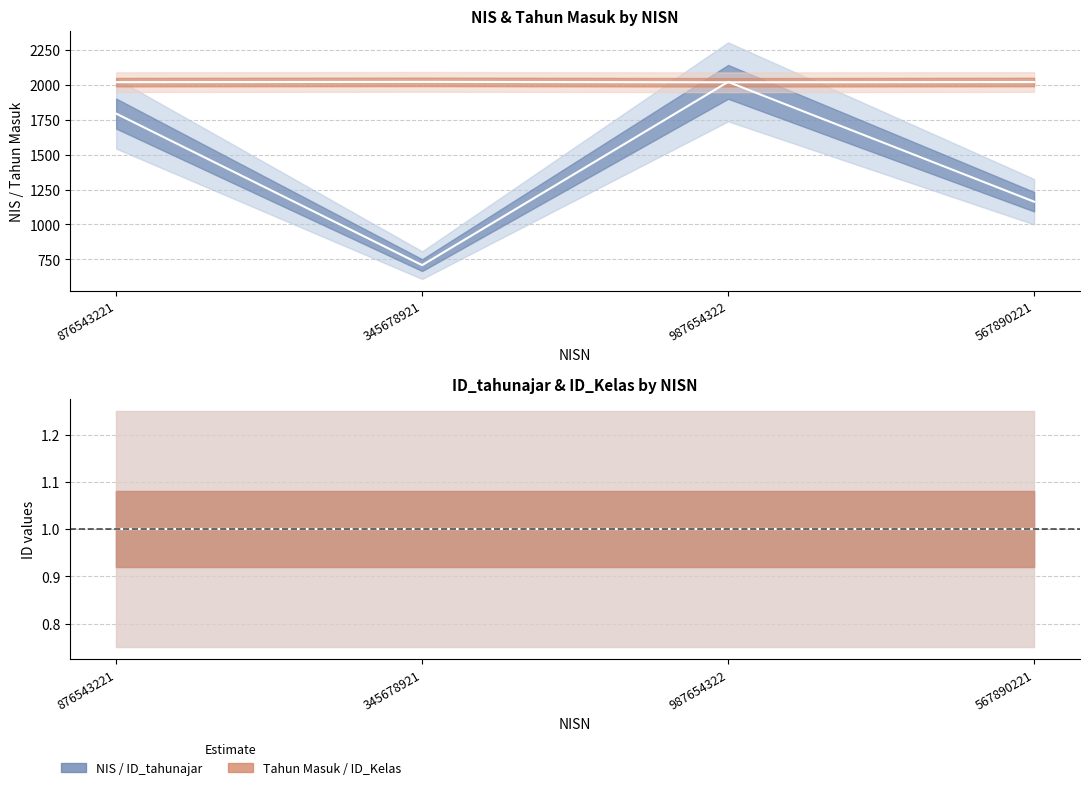

How many values in the NIS series exceed 1795?

2